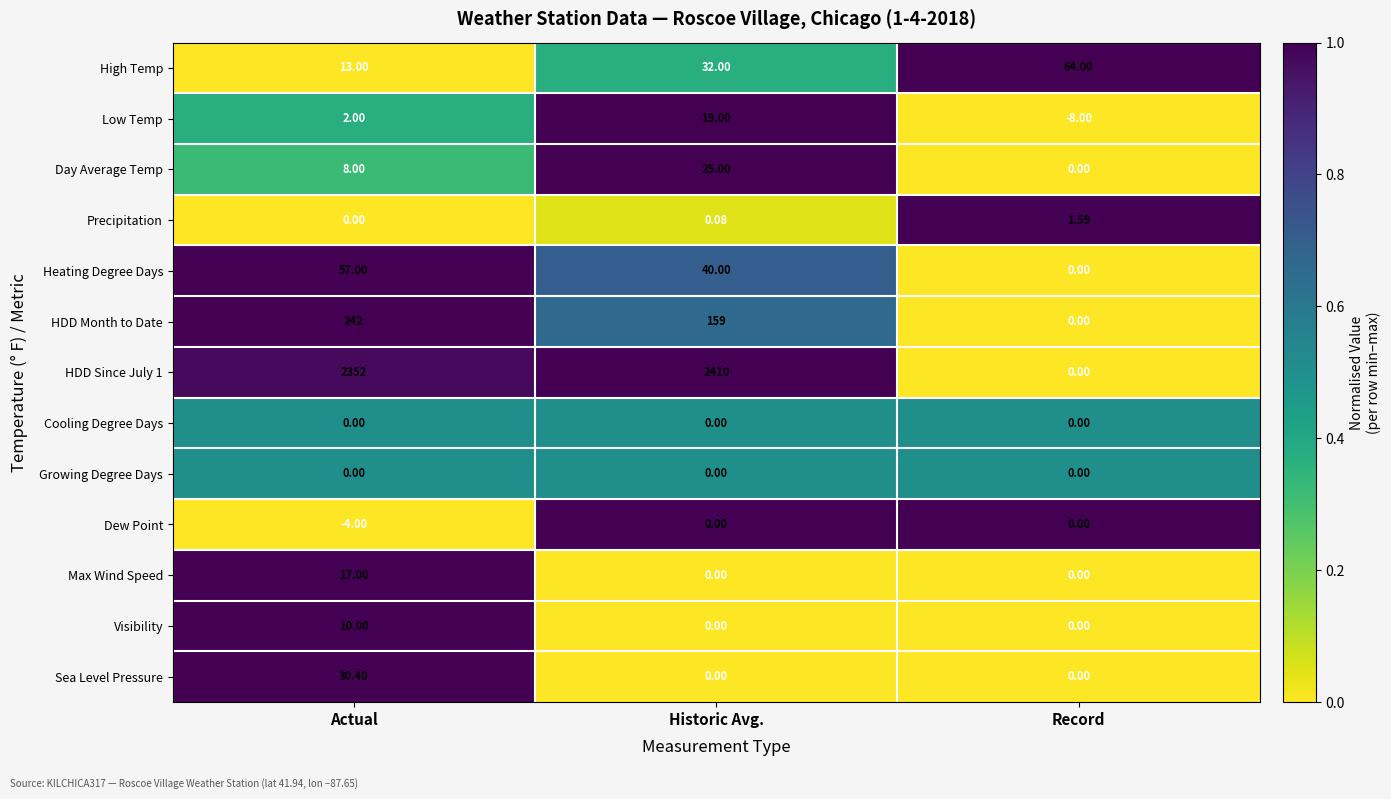

At which category is the sum across all series the highest?

Actual